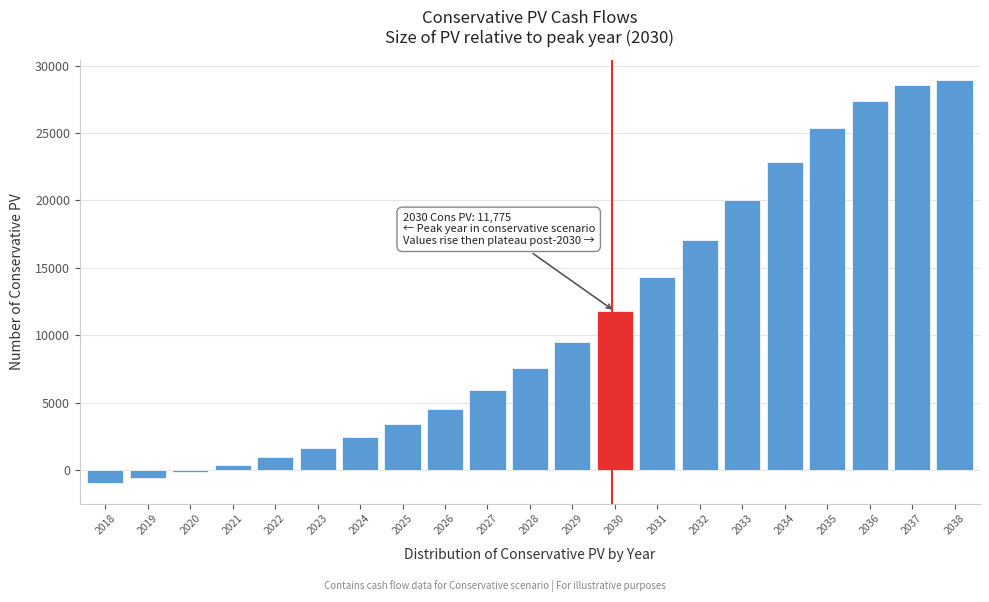

Reading right to left, list all the values displayed in this chart.

2038=28965.5	2037=28592.4	2036=27371.6	2035=25389.9	2034=22852.0	2033=20005.4	2032=17097.9	2031=14316.7	2030=11775.0	2029=9522.1	2028=7589.2	2027=5933.8	2026=4547.7	2025=3389.1	2024=2424.8	2023=1615.2	2022=937.4	2021=353.2	2020=-143.1	2019=-602.5	2018=-998.7